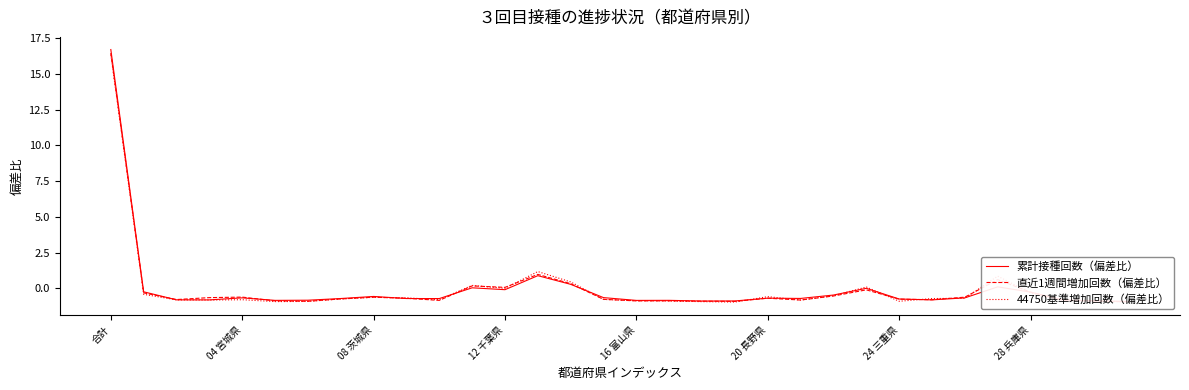

Which category has the highest value in the 44750基準増加回数（偏差比） series?

合計